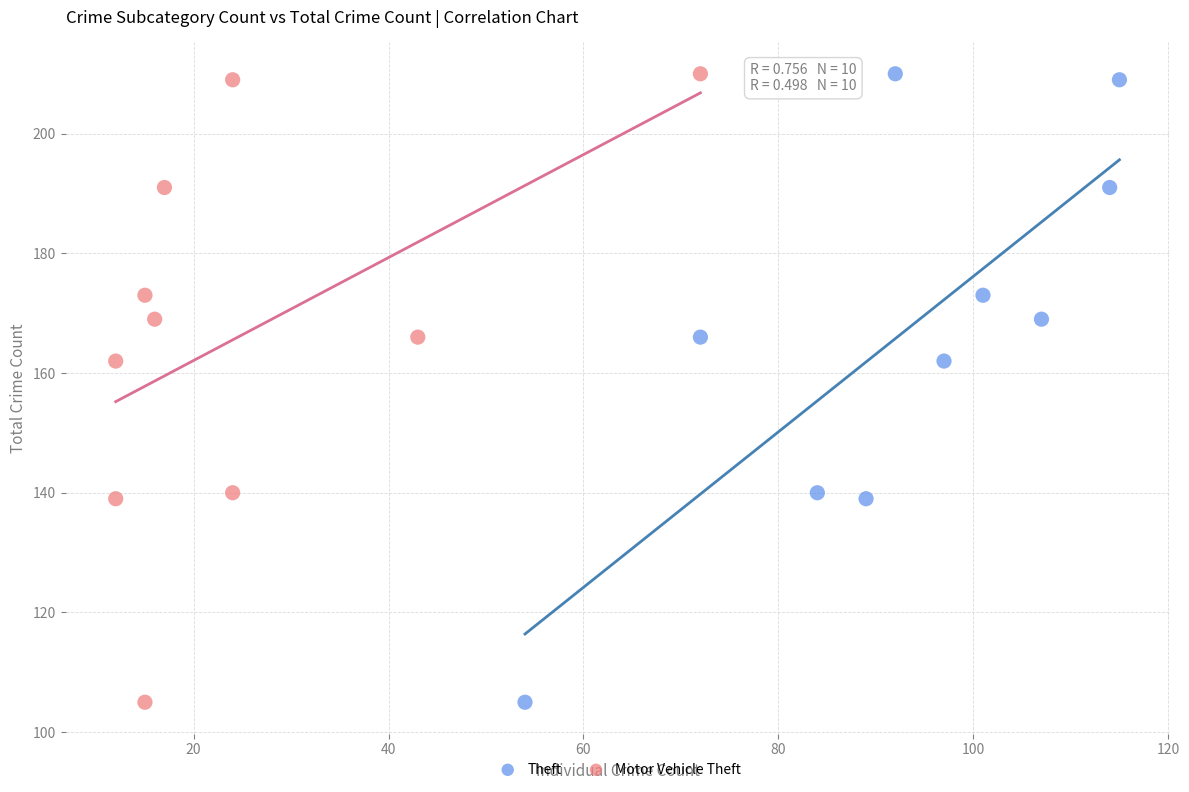

What are all the series names shown in the legend?

Theft, Motor Vehicle Theft